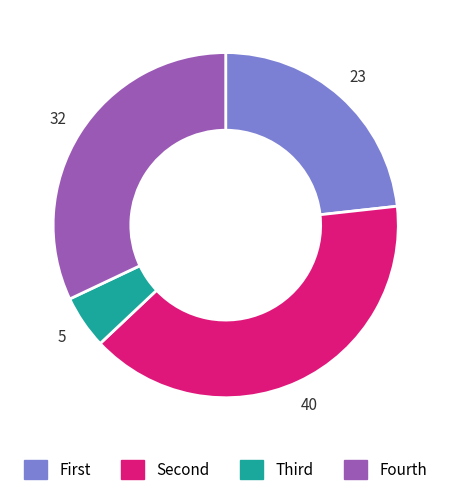

Is there a majority slice in this chart?

No